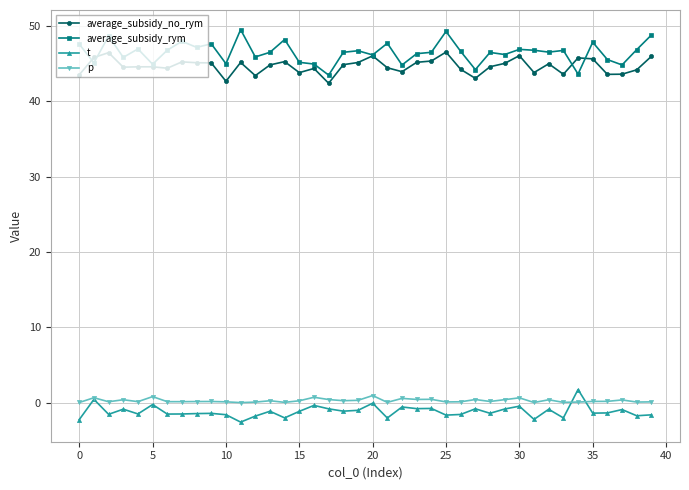

At how many categories does at least one series exceed 24?

40